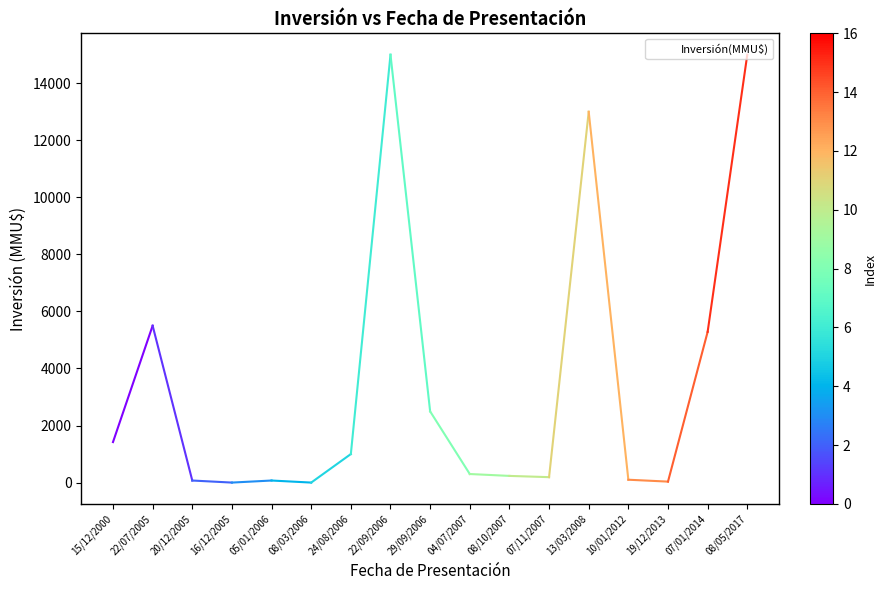

What position from the right is 07/11/2007?

6